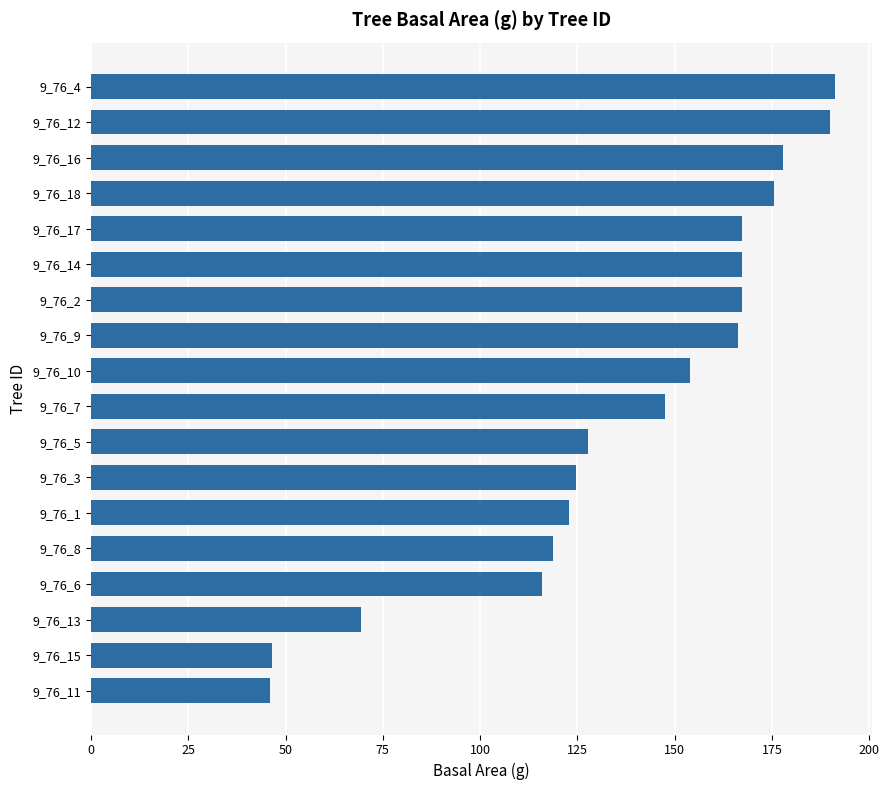

What is the difference between the maximum and minimum values?

145.2